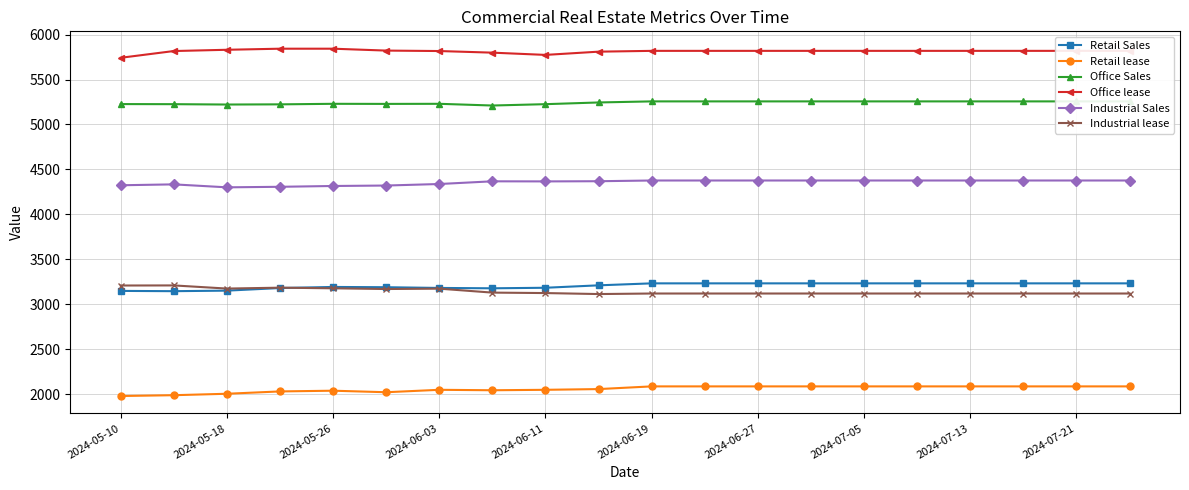

How many series are shown in this chart?

6